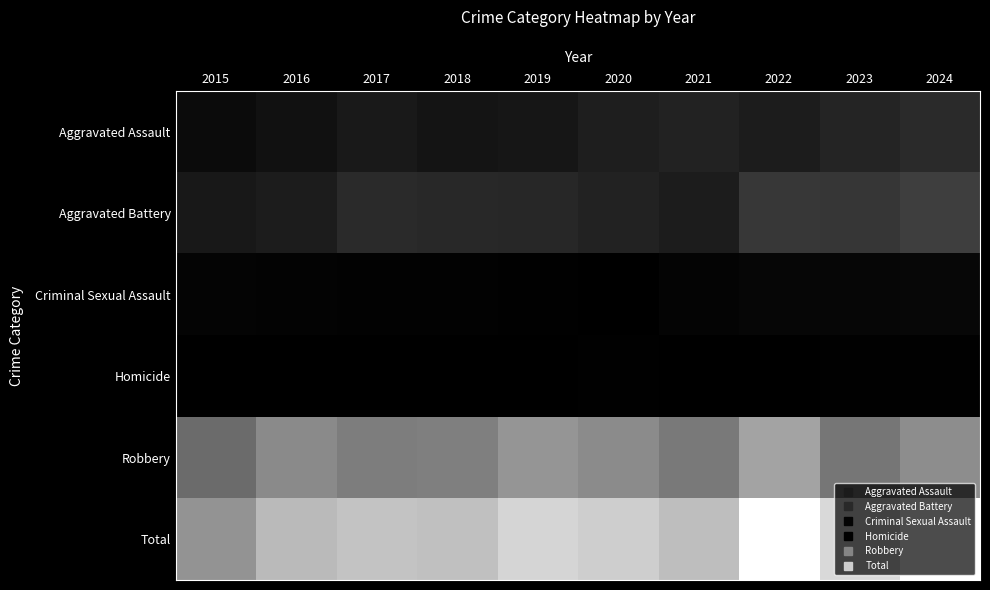

What is the greatest value displayed?

417